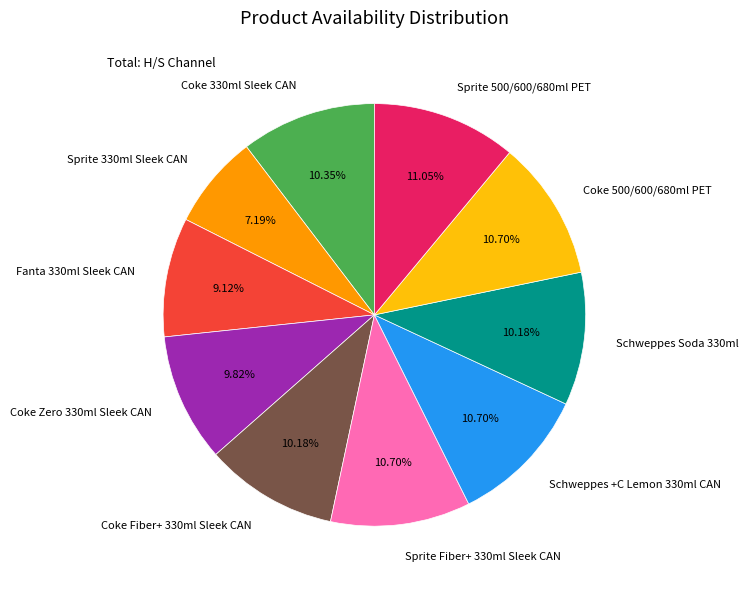

Does Coke 500/600/680ml PET represent more than half of the total?

No